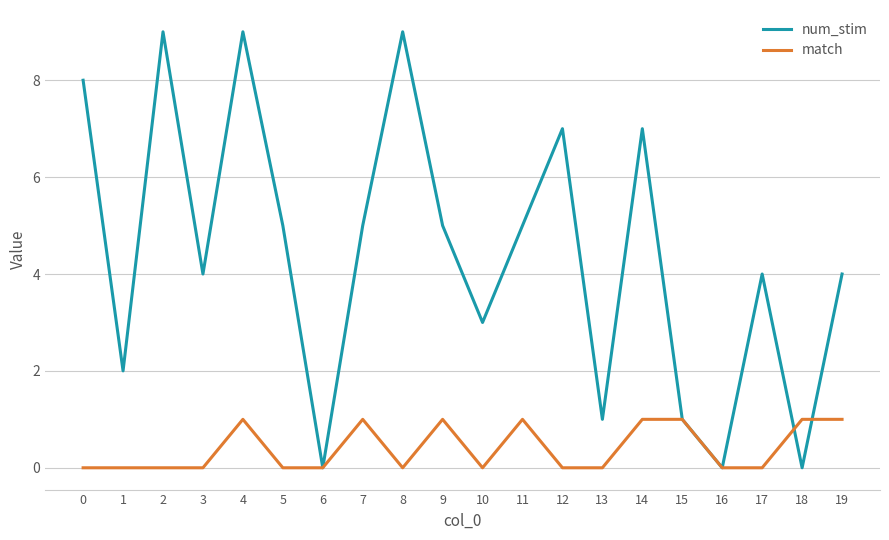

Is it true that match equals 0 at 6?

True